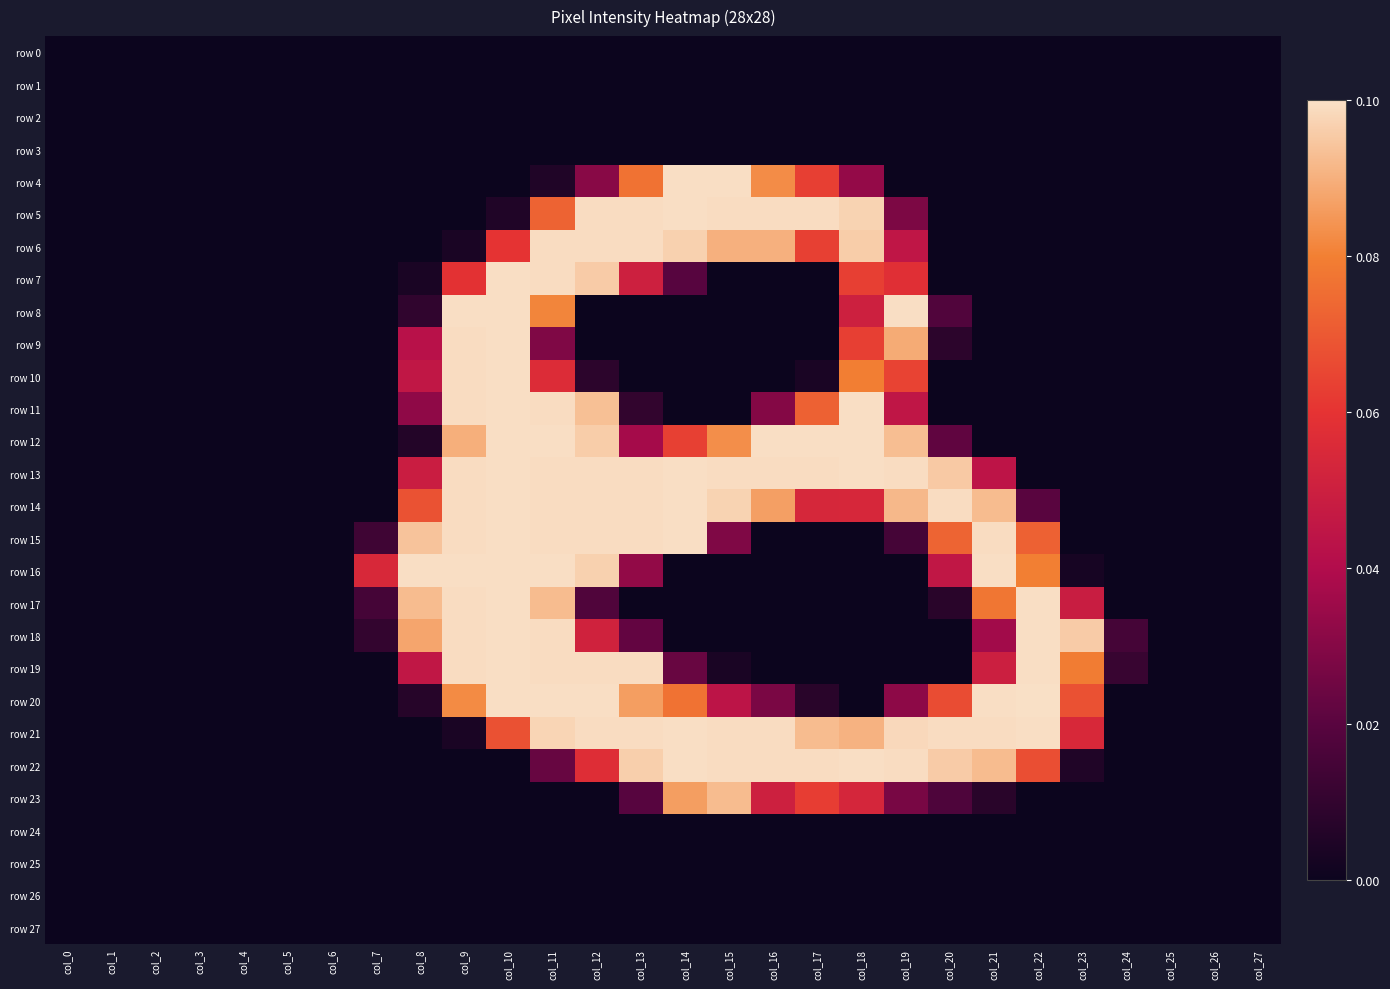

Which series has the widest spread of values?

row 20